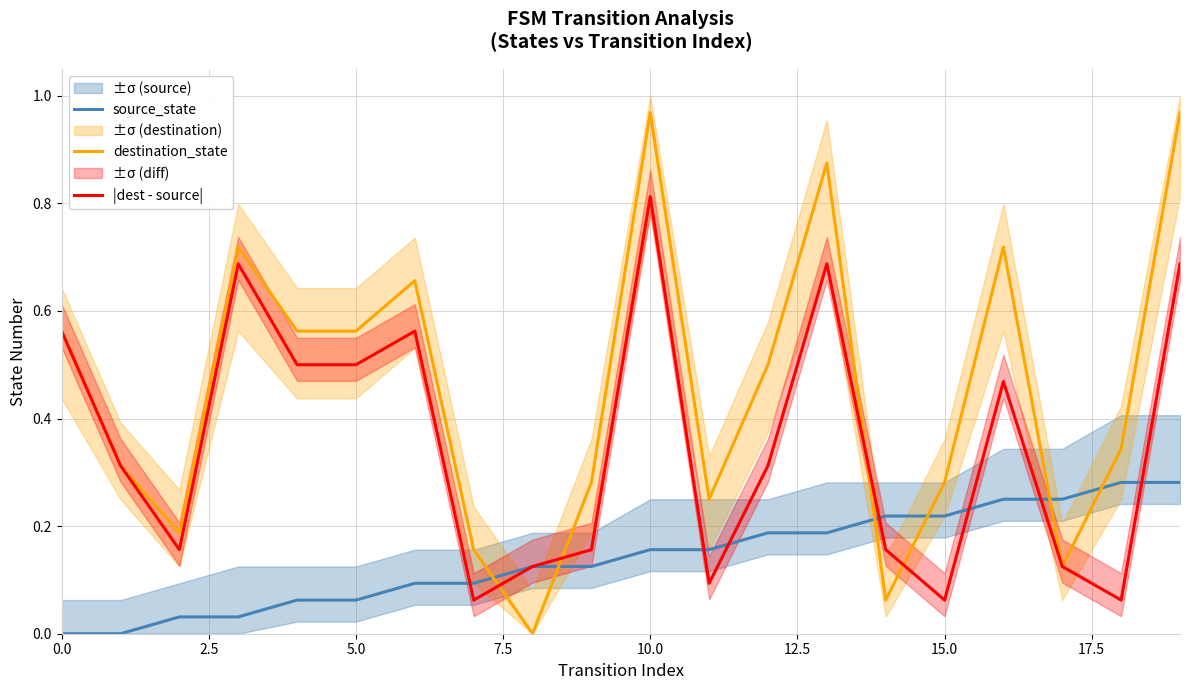

At which category is the sum across all series the highest?

10